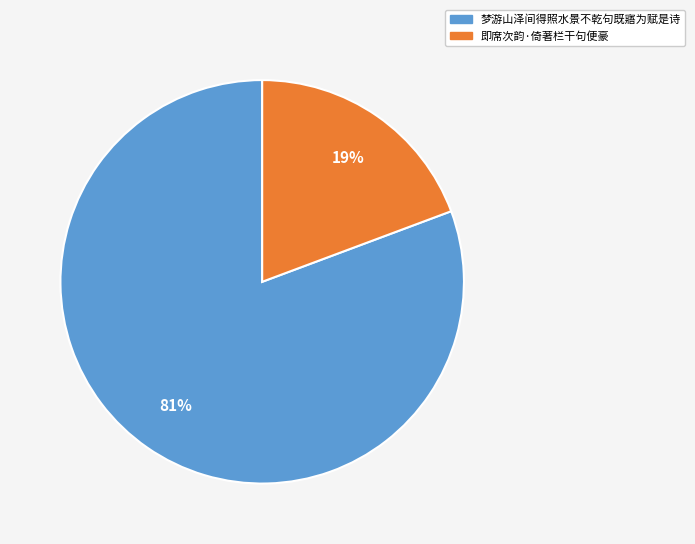

Count the number of slices in the pie.

2